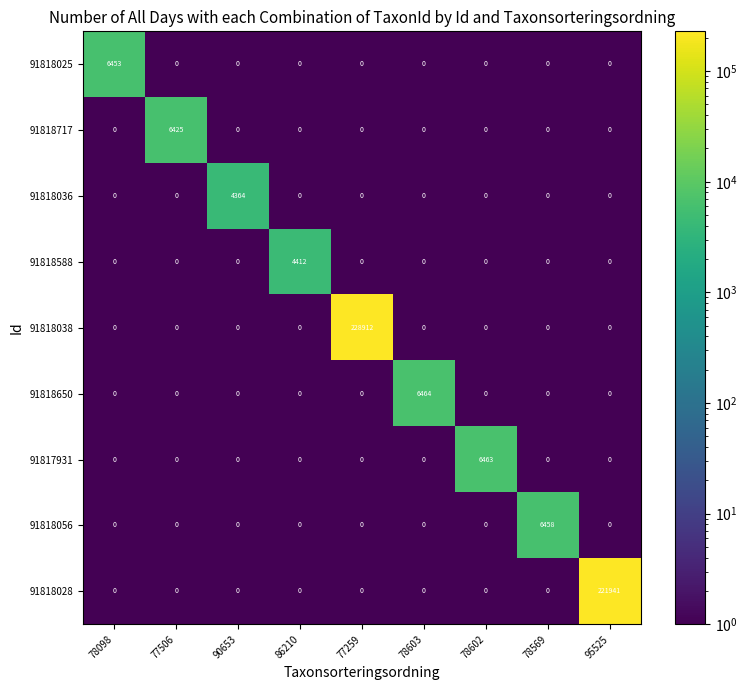

What is the average value of the 91818038 series?

25435